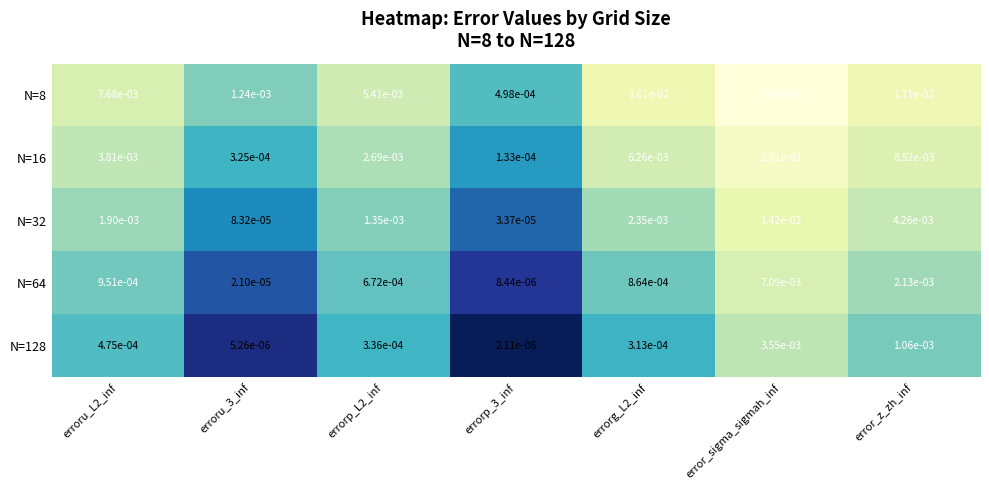

Which category has the highest value across all series?

error_sigma_sigmah_inf